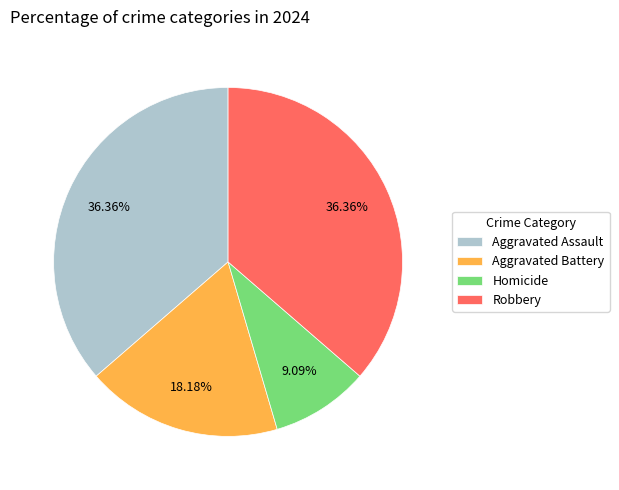

What is the smallest slice in the pie chart?

Homicide